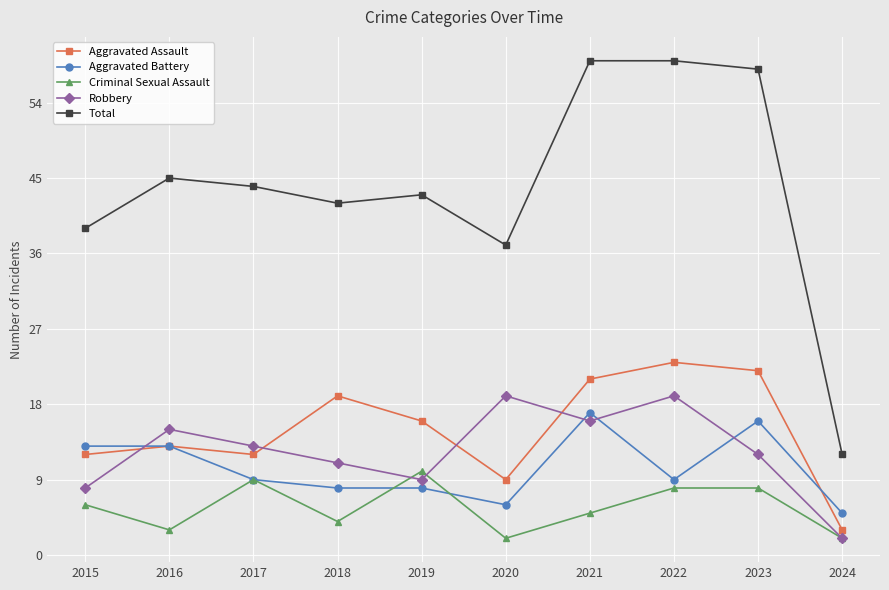

Reading right to left, transcribe all the data shown in this chart.

Aggravated Assault: 3	22	23	21	9	16	19	12	13	12
Aggravated Battery: 5	16	9	17	6	8	8	9	13	13
Criminal Sexual Assault: 2	8	8	5	2	10	4	9	3	6
Robbery: 2	12	19	16	19	9	11	13	15	8
Total: 12	58	59	59	37	43	42	44	45	39